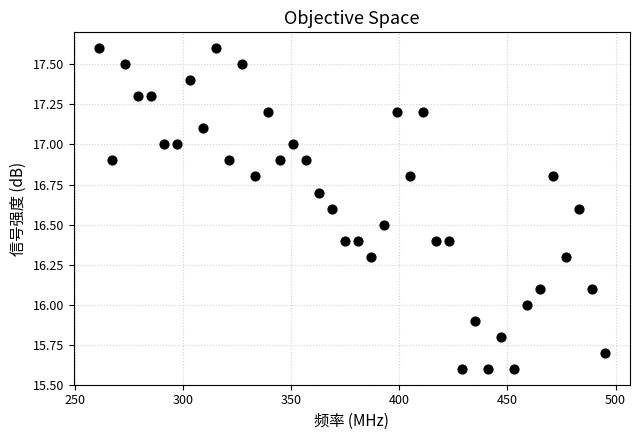

What is the range of X values (max minus min)?

234.0